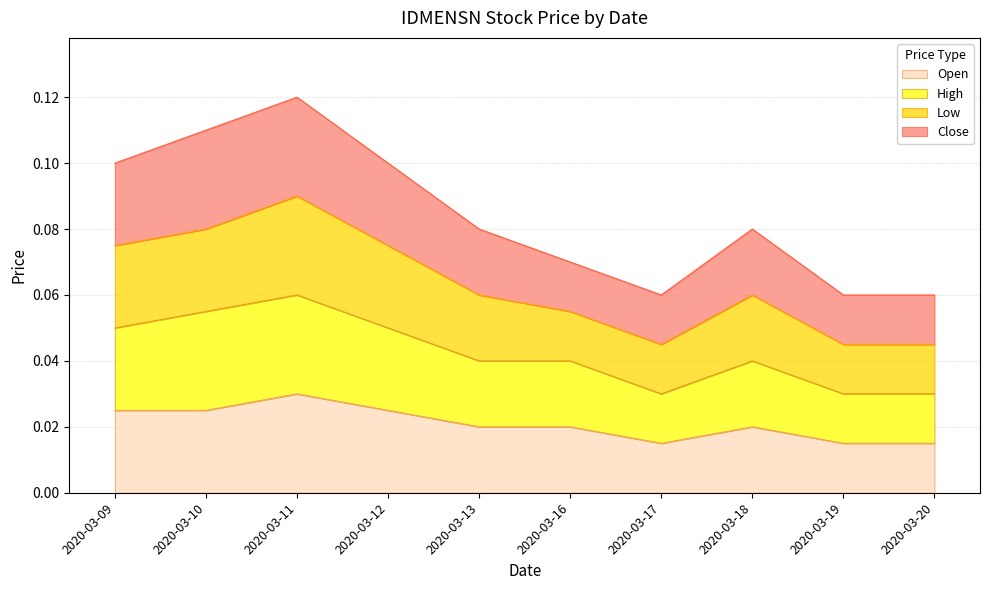

At which label does Open reach its peak?

2020-03-11